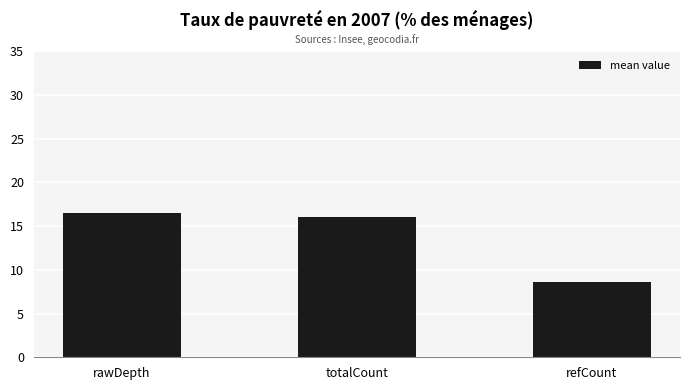

Reading left to right, extract all data points from this chart.

rawDepth=16.5	totalCount=16.0	refCount=8.7